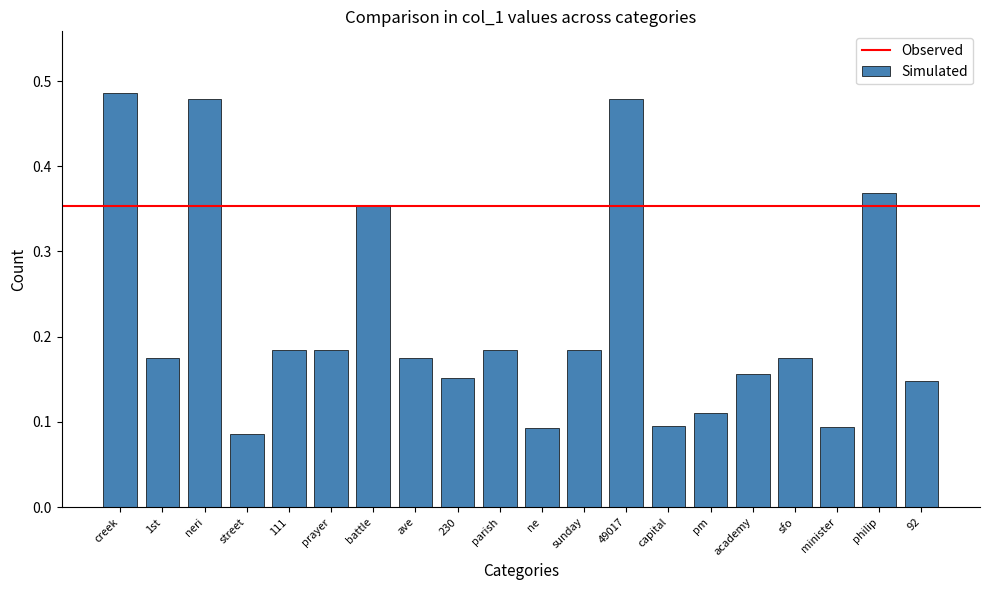

What is the change in value from street to sunday?

+0.1